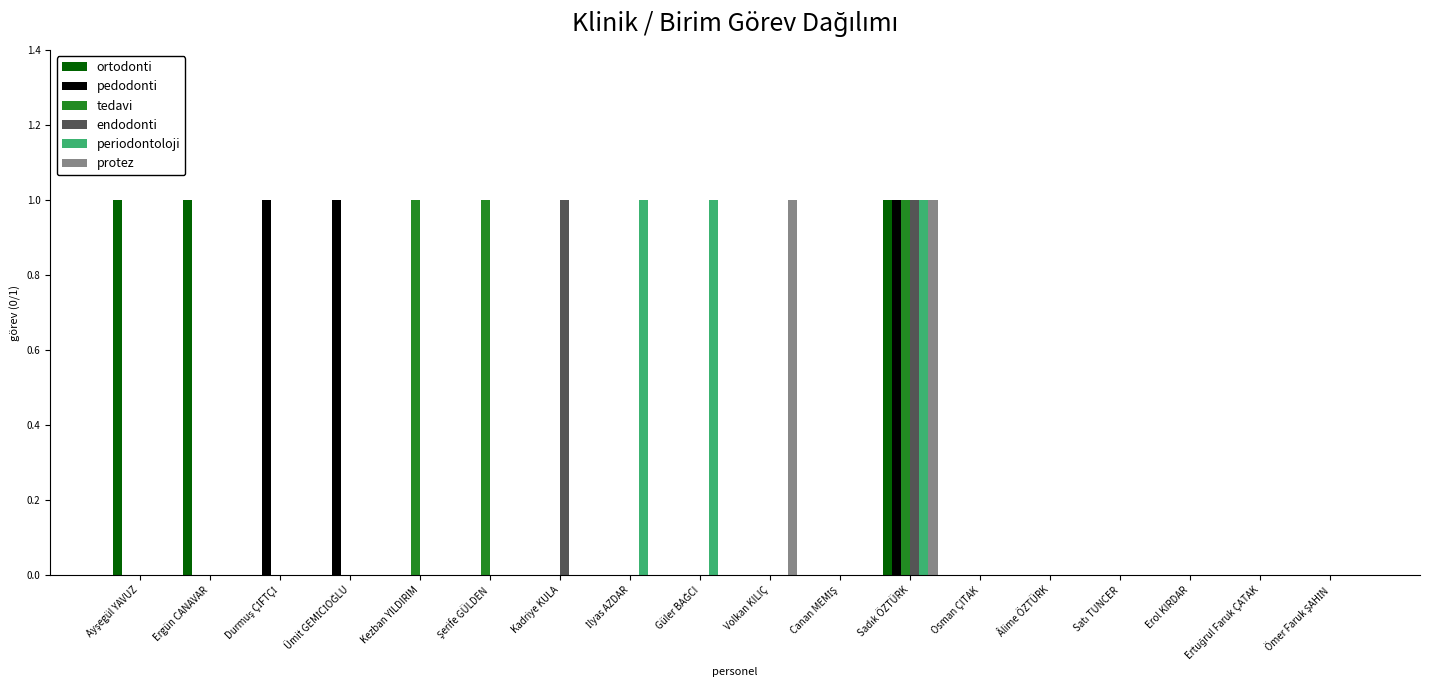

What is the sum of all ortodonti values?

3